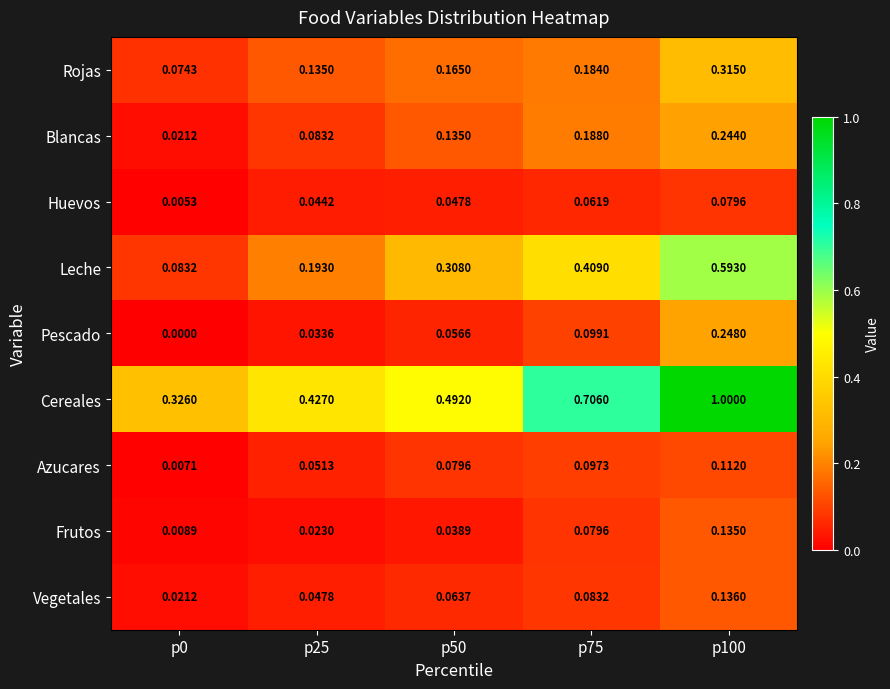

Which series has the widest spread of values?

Cereales